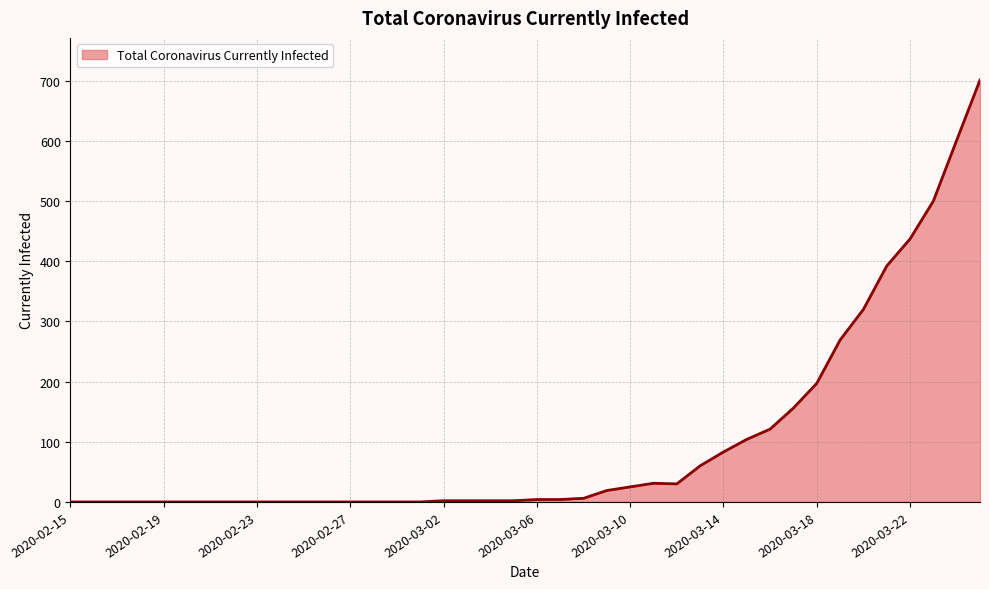

What is the maximum value shown in the chart?

701